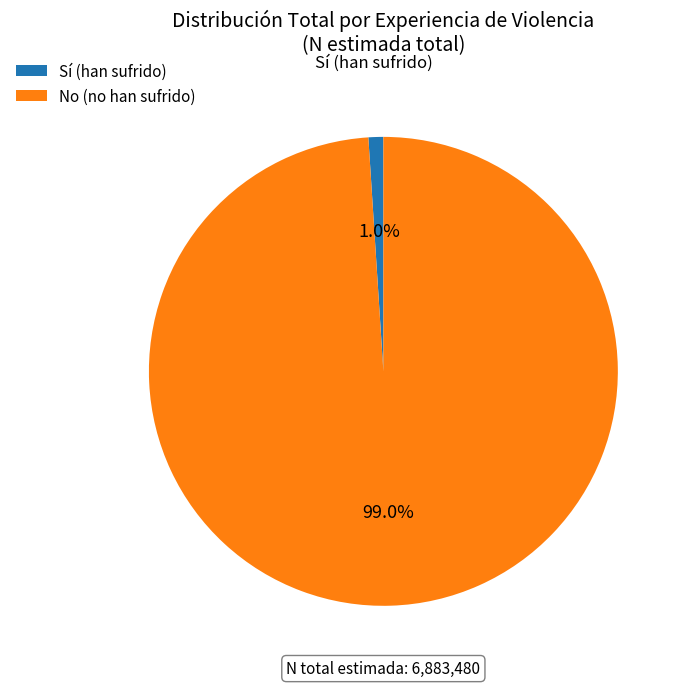

How many segments does this pie chart have?

2